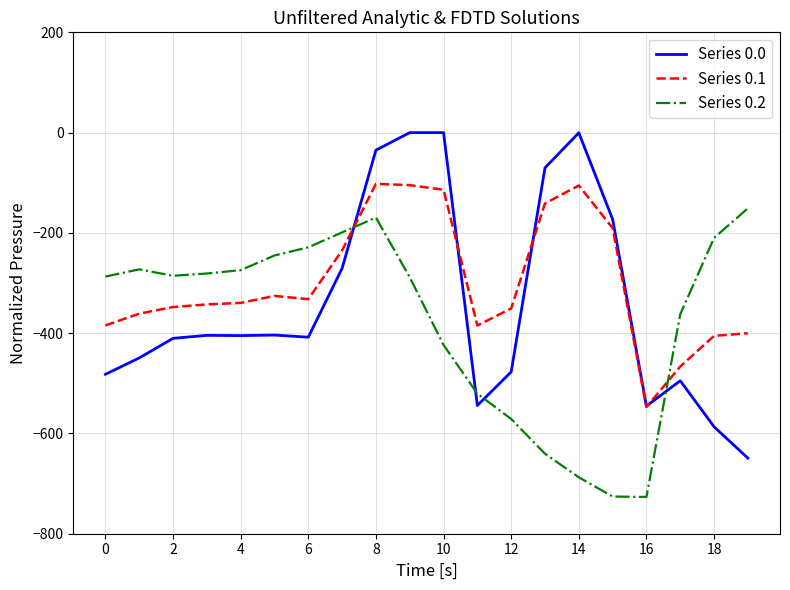

What is the lowest value of the Series 0.1 series?

-547.3